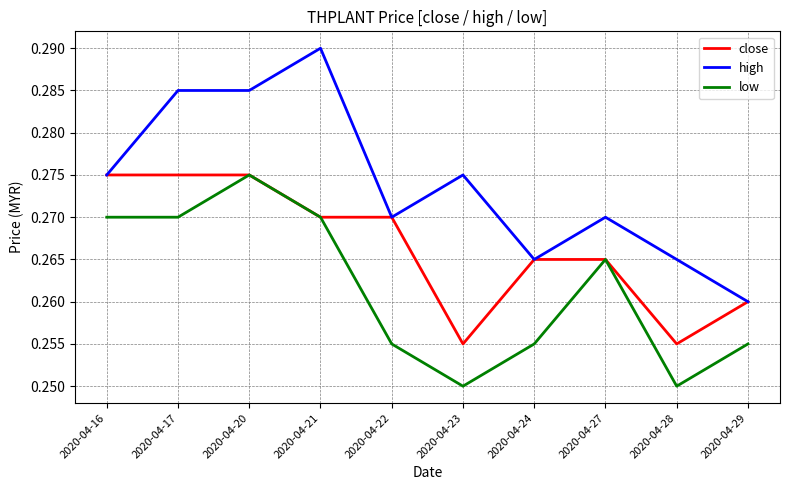

List the series in order of their overall mean, lowest first.

low, close, high